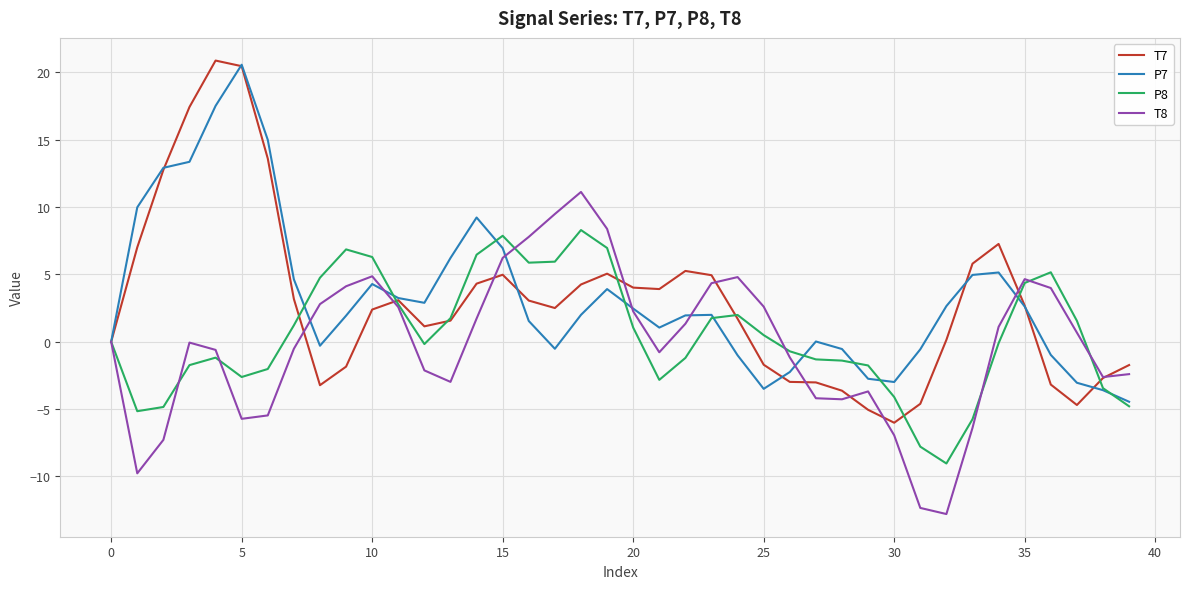

How many lines are shown in the chart?

4